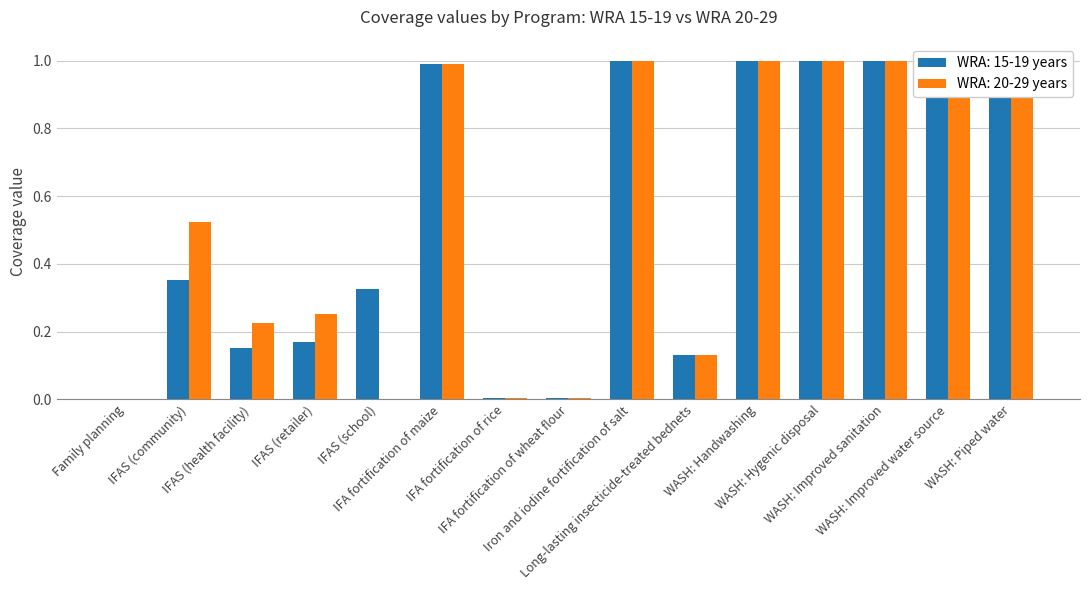

Which series has the largest total across all categories?

WRA: 15-19 years